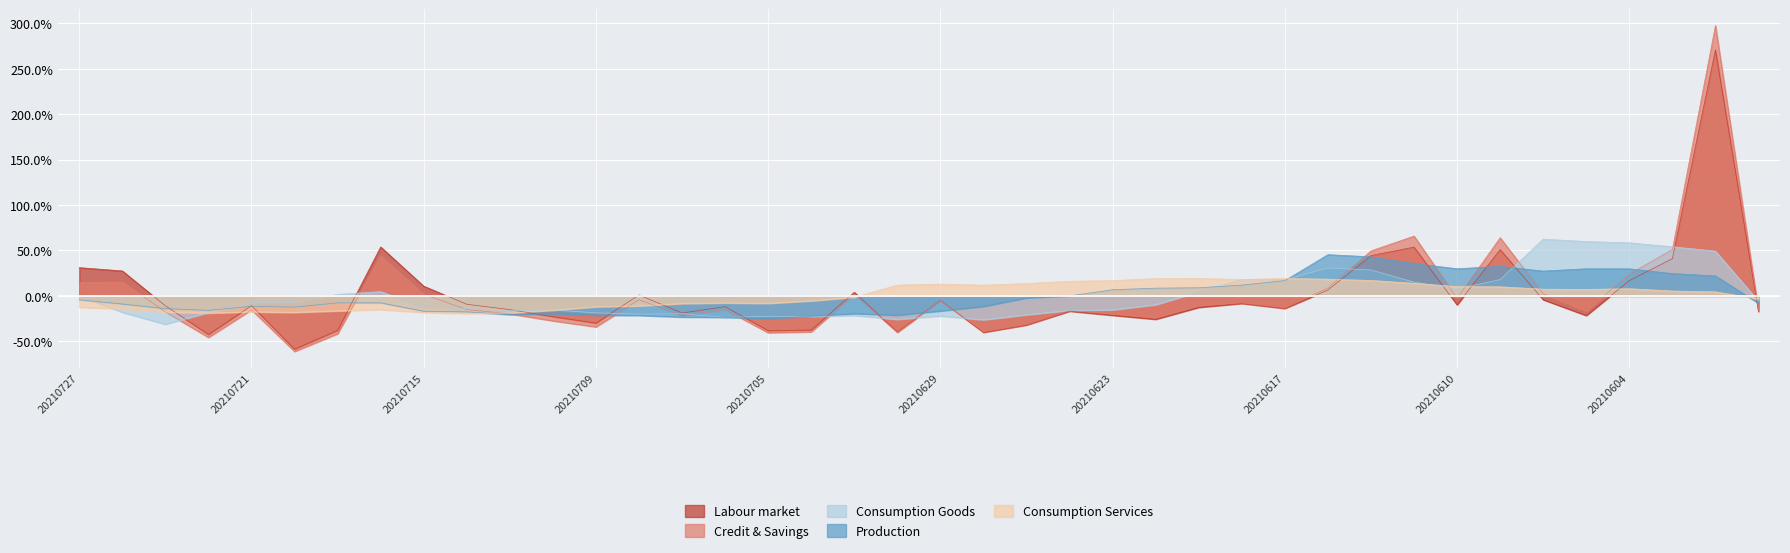

Rank the series at 20210622 from highest to lowest value.

ma_v_20, ma_v_10, ma_v_5, amount, vol